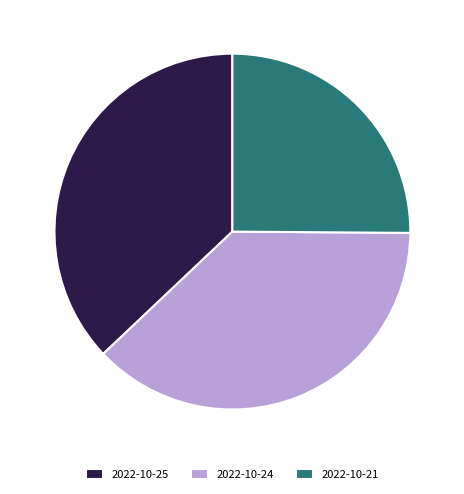

Is it true that 2022-10-24 is 27% of the pie?

False